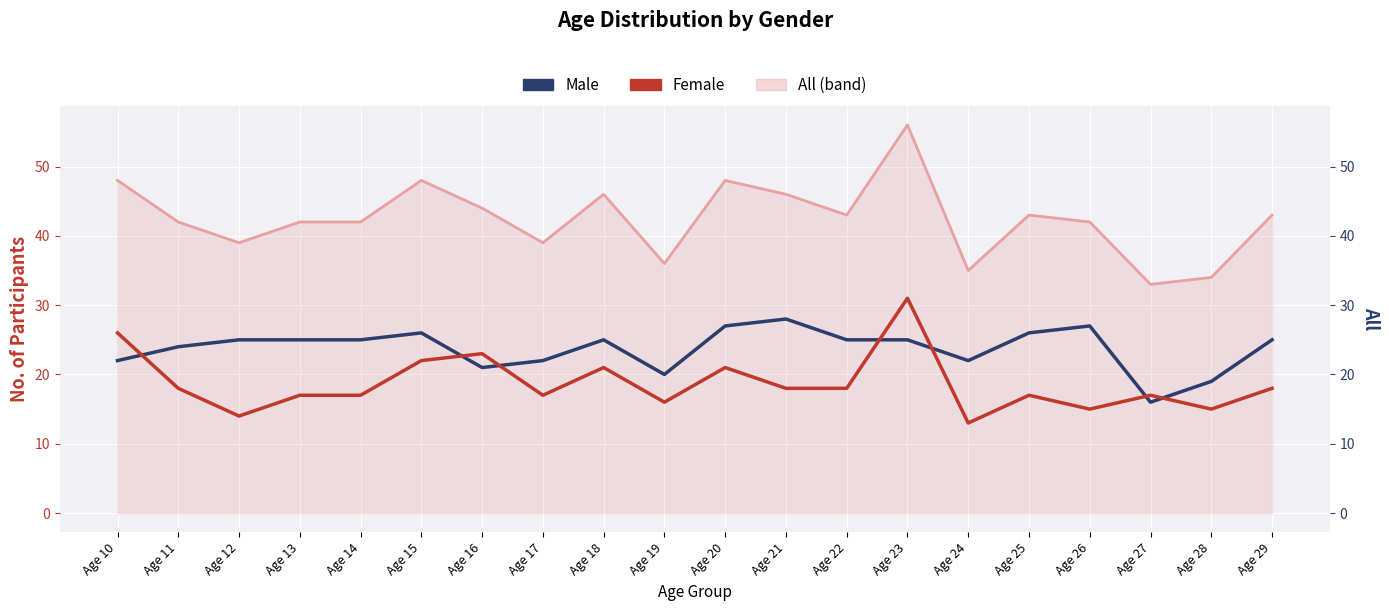

What is the total value across all series at Age 22?

86